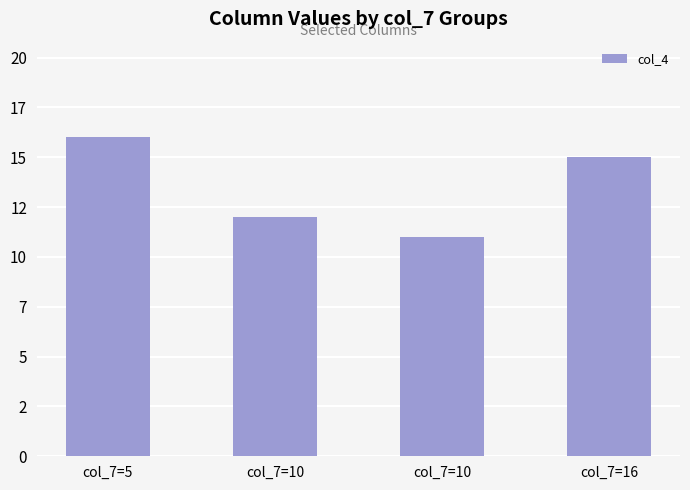

Is it true that the value at col_7=10 is 4?

False